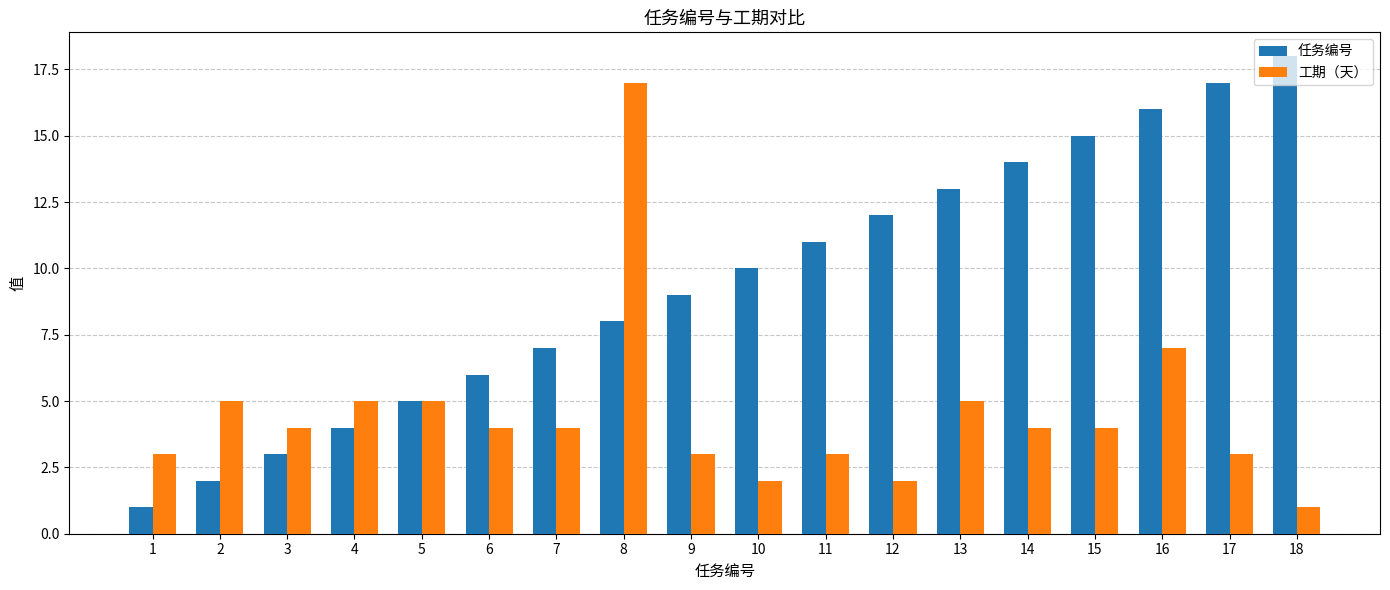

Reading left to right, transcribe all the data shown in this chart.

任务编号: 1	2	3	4	5	6	7	8	9	10	11	12	13	14	15	16	17	18
工期（天）: 3	5	4	5	5	4	4	17	3	2	3	2	5	4	4	7	3	1